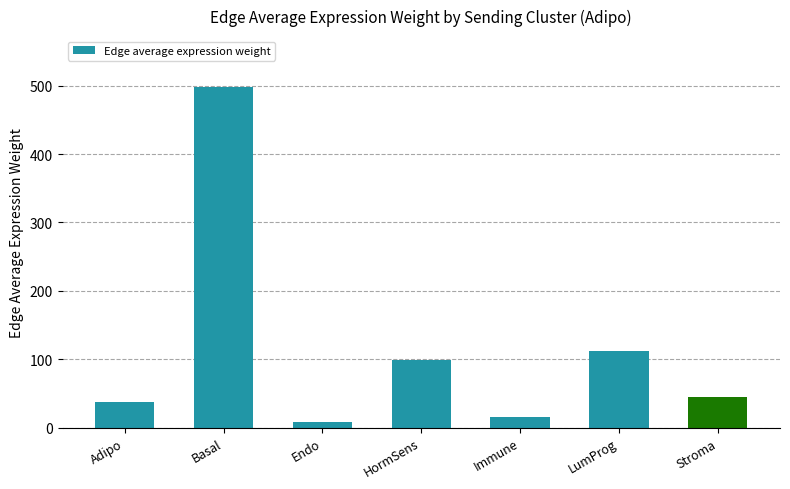

What is the label of the 3rd bar from the left?

Endo